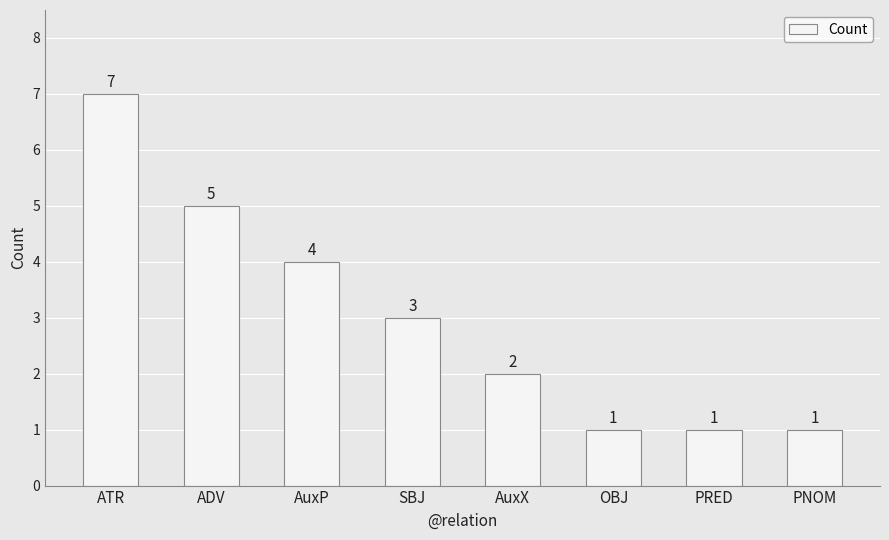

Which has a higher value, AuxX or PNOM?

AuxX